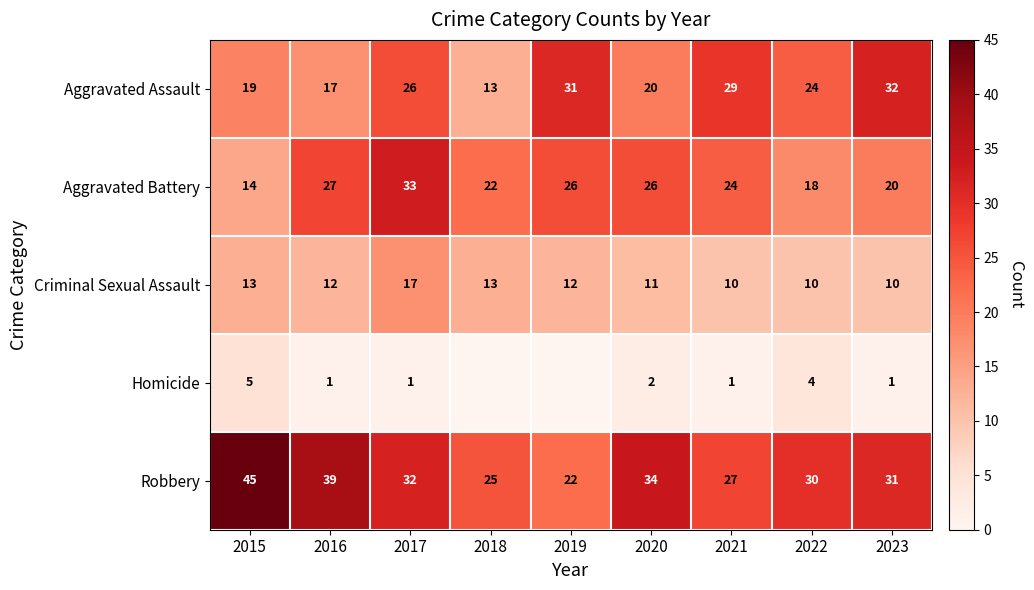

Which category has the highest value across all series?

2015